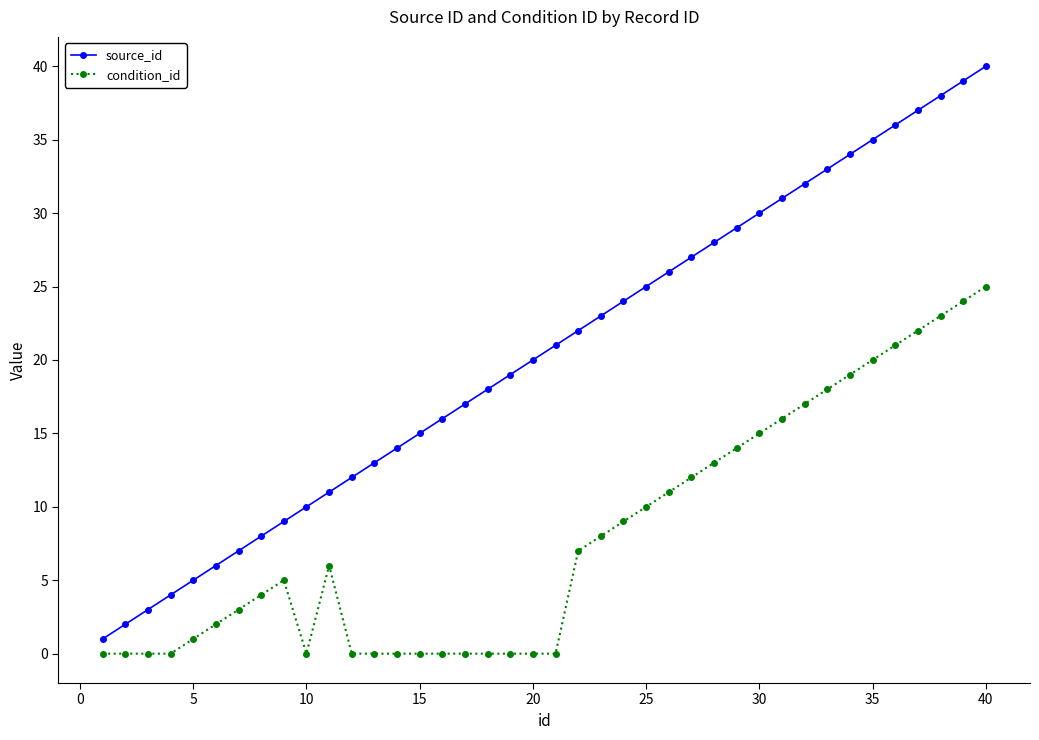

Which series has the largest range (max minus min)?

source_id